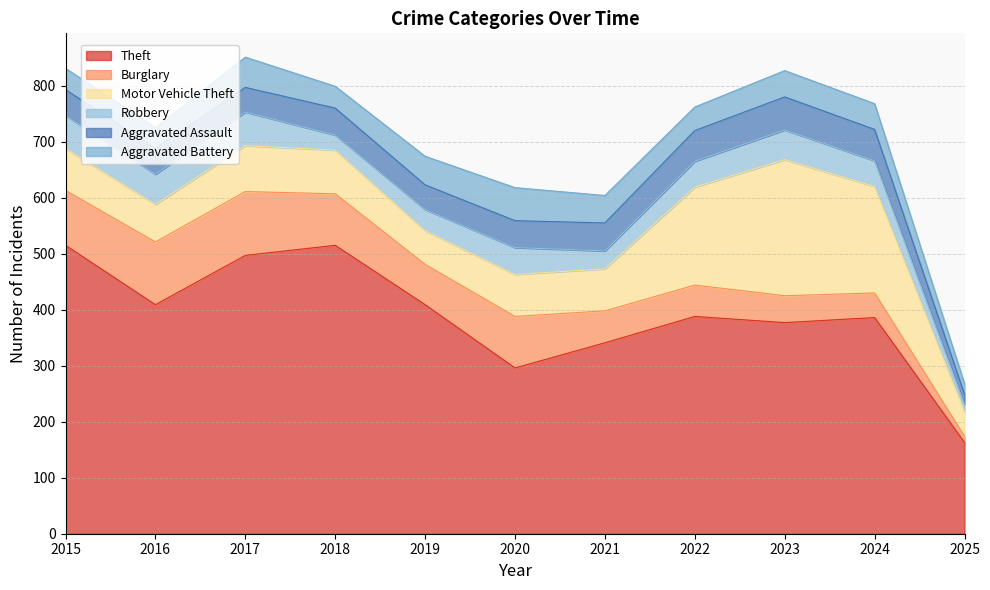

Where is Aggravated Assault nearest to the value 38?

2017